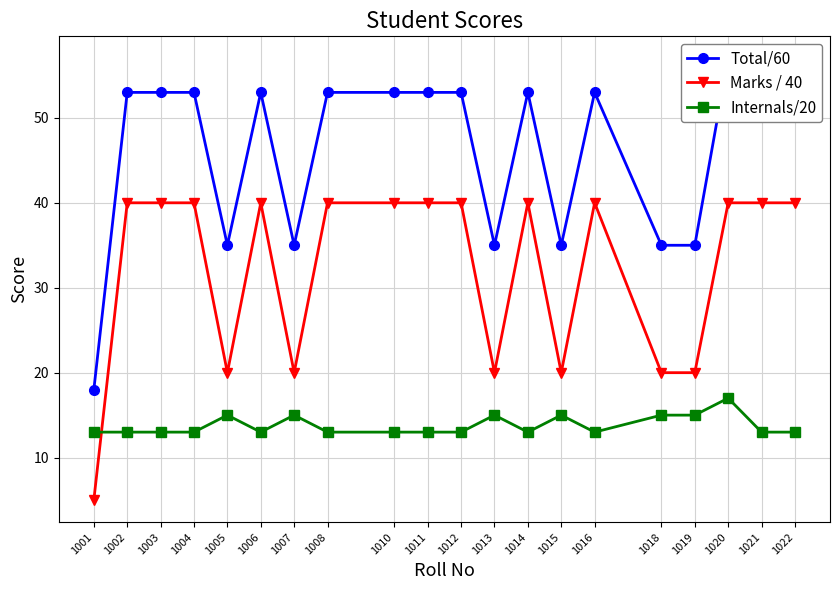

At how many categories does at least one series exceed 8?

20